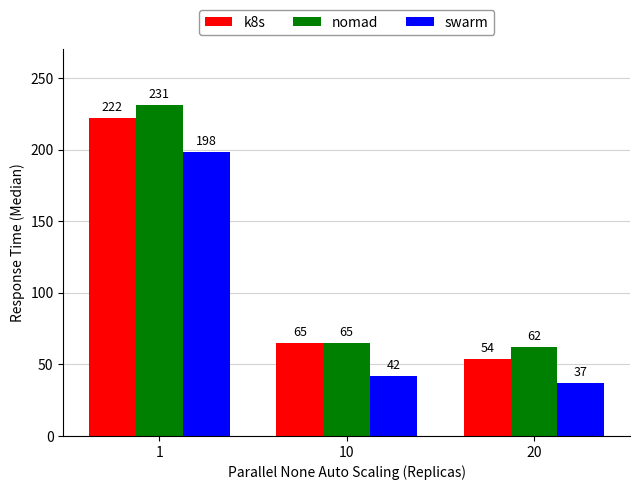

List the series in order of their overall mean, highest first.

nomad, k8s, swarm